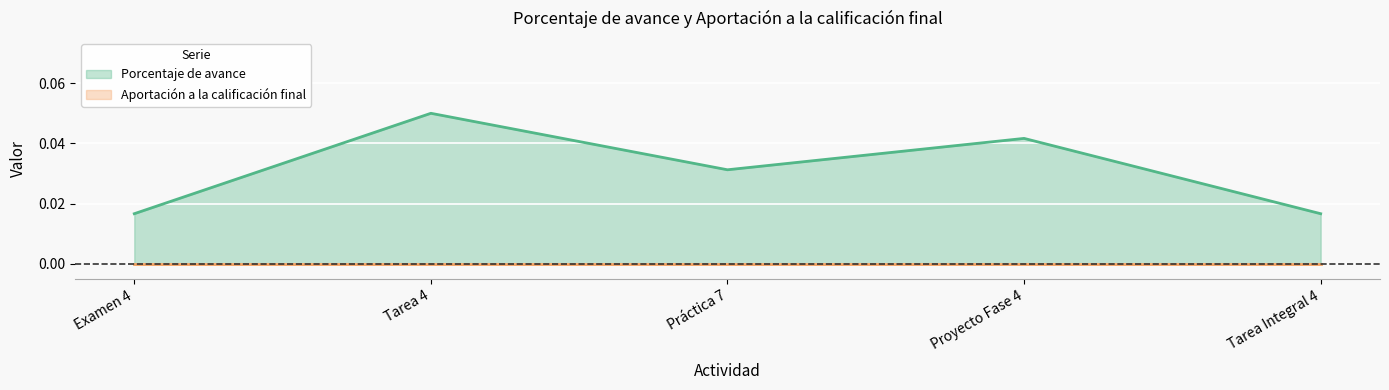

How many categories are shown in the chart?

5